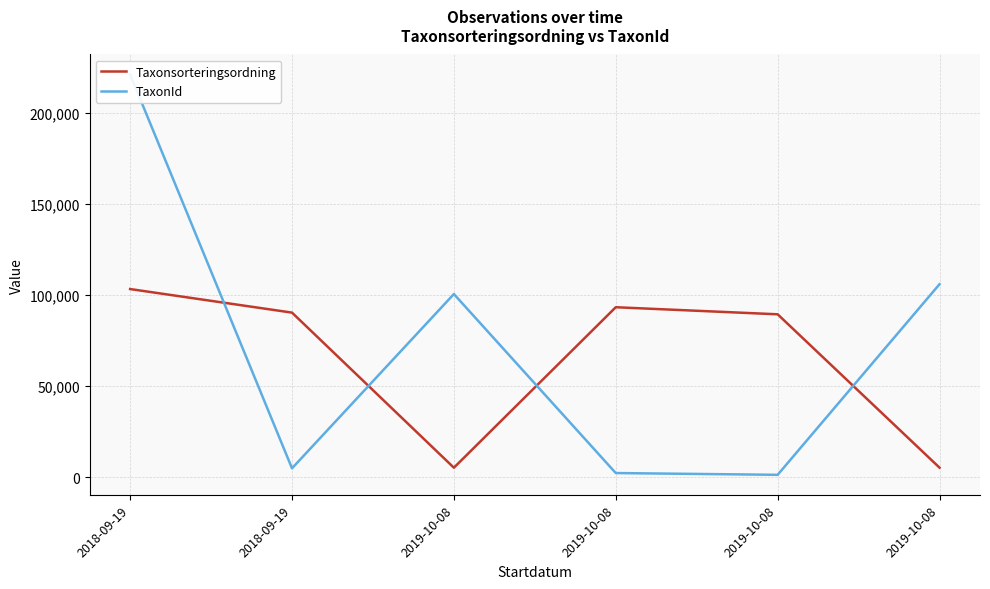

What is the label of the 1st point from the left?

2018-09-19